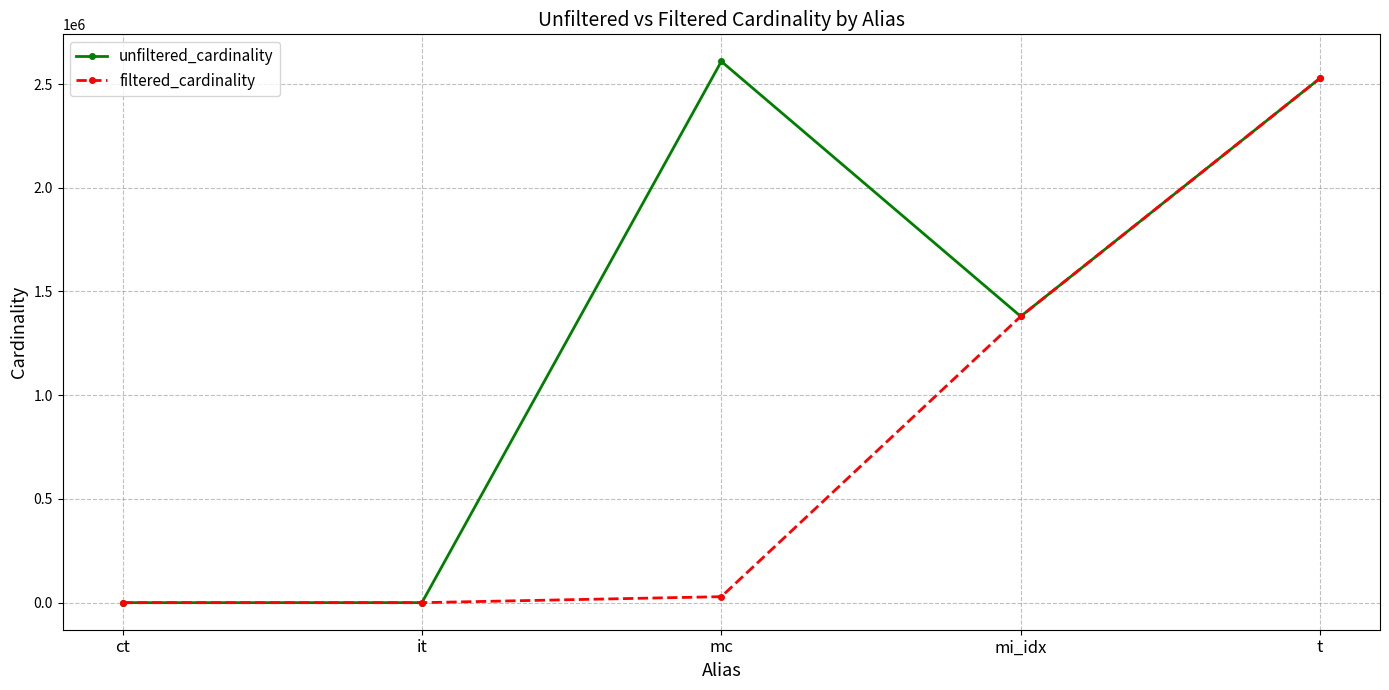

What is the label of the 2nd point from the right?

mi_idx